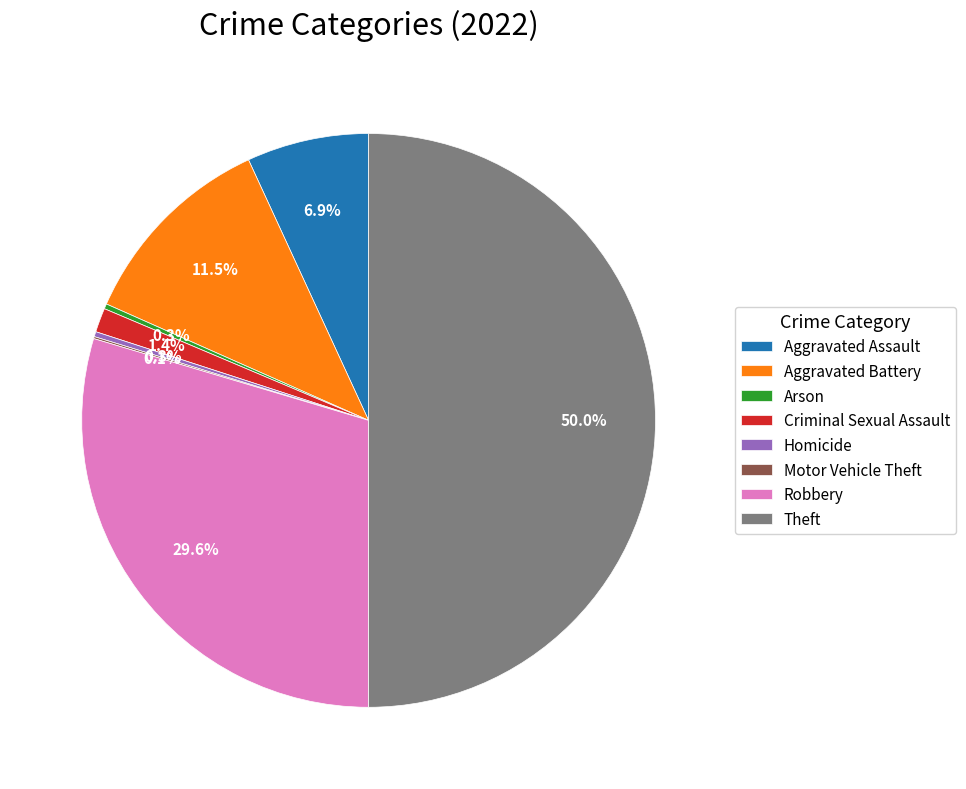

Is Homicide the majority of the pie?

No